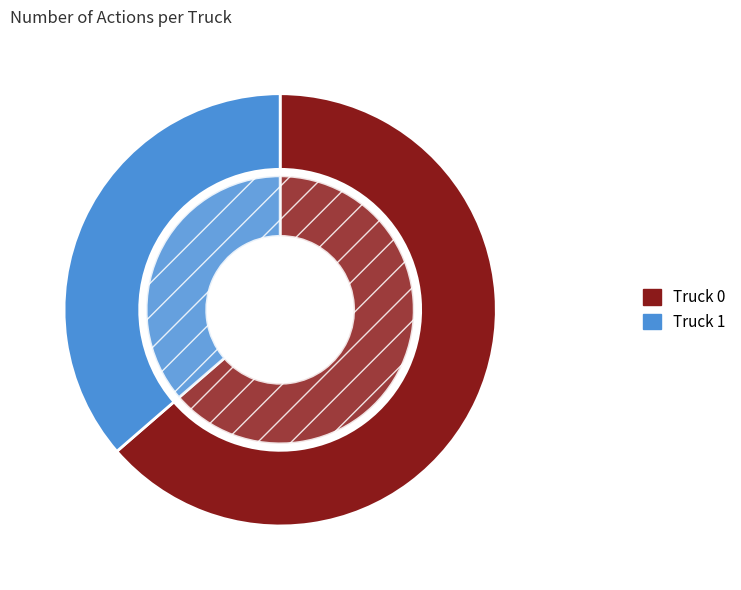

To the nearest percent, what is the difference between the largest and smallest slice percentages?

27%